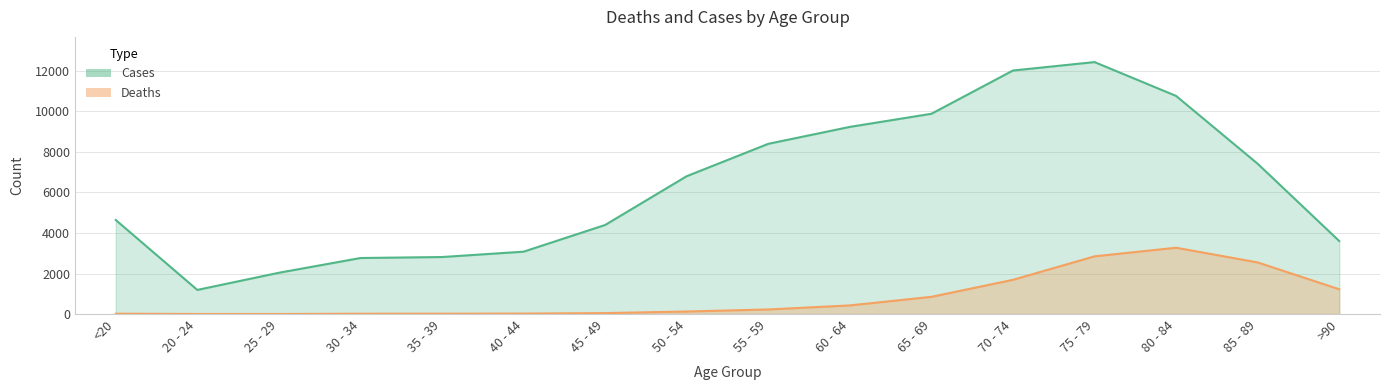

In Deaths, how many points are higher than both neighbors (excluding endpoints)?

1